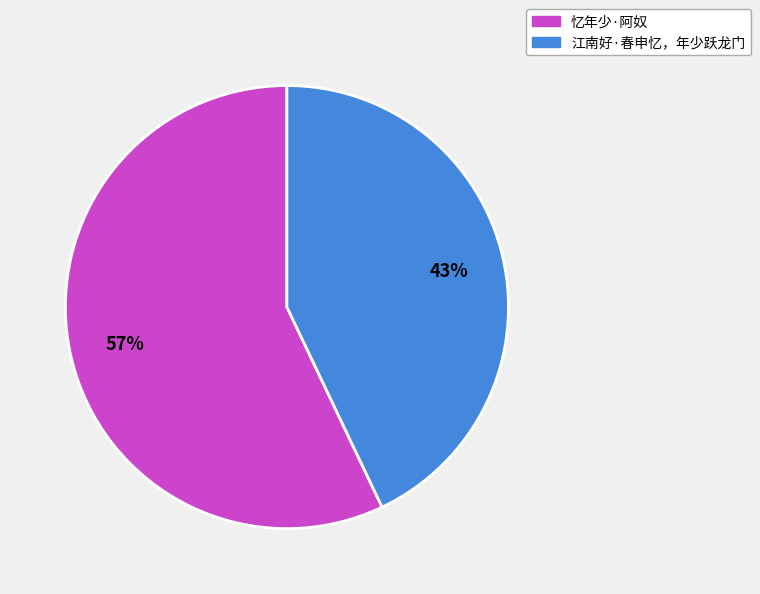

Between 江南好·春申忆，年少跃龙门 and 忆年少·阿奴, which is larger?

忆年少·阿奴